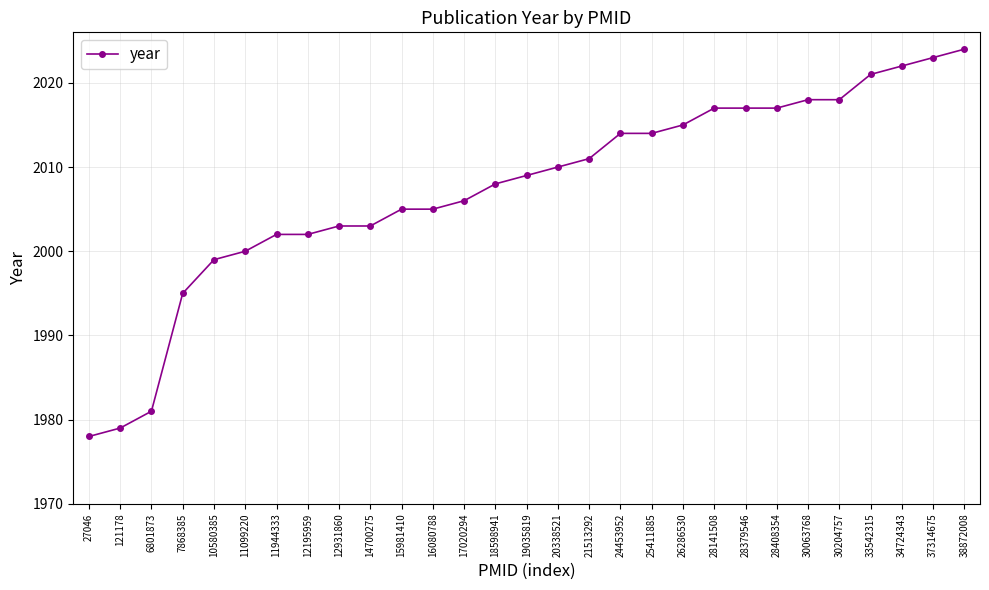

How many distinct data groups are displayed?

1